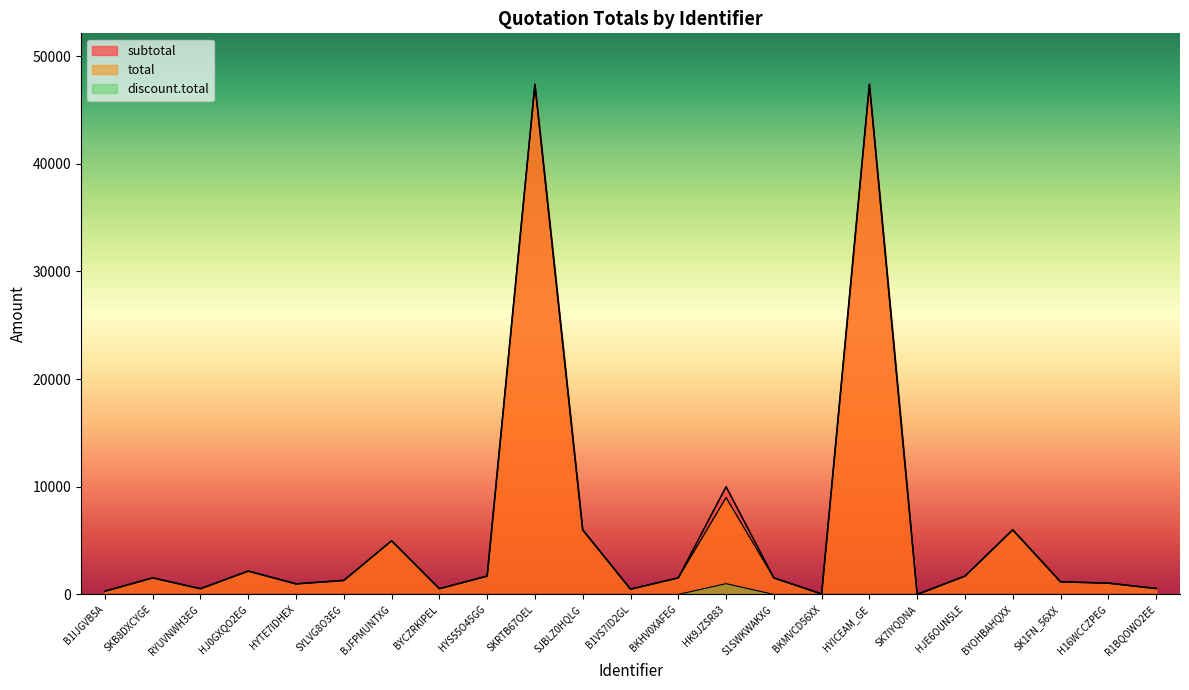

Reading left to right, list all the values displayed in this chart.

subtotal: B1IJGVB5A=300.0	SKB8DXCYGE=1535.0	RYUVNWH3EG=530.2	HJ0GXQO2EG=2167.3	HYTE7IDHEX=979.7	SYLVG8O3EG=1298.9	BJFPMUNTXG=4984.0	BYCZRKIPEL=530.2	HYS55O45GG=1700.0	SKRTB67OEL=47370.0	SJBLZ0HQLG=5996.8	B1VS7ID2GL=490.4	BKHV0XAFEG=1535.0	HK9JZSR83=10000.0	S1SWKWAKXG=1535.0	BKMVCD56XX=40.9	HYICEAM_GE=47370.0	SK7IYQDNA=0.0	HJE6OUN5LE=1700.0	BYOHBAHQXX=5996.8	SK1FN_56XX=1172.5	H16WCCZPEG=1047.7	R1BQOWO2EE=549.2
total: B1IJGVB5A=300.0	SKB8DXCYGE=1535.0	RYUVNWH3EG=530.2	HJ0GXQO2EG=2167.3	HYTE7IDHEX=979.7	SYLVG8O3EG=1298.9	BJFPMUNTXG=4984.0	BYCZRKIPEL=530.2	HYS55O45GG=1700.0	SKRTB67OEL=47370.0	SJBLZ0HQLG=5996.8	B1VS7ID2GL=490.4	BKHV0XAFEG=1535.0	HK9JZSR83=9000.0	S1SWKWAKXG=1535.0	BKMVCD56XX=40.9	HYICEAM_GE=47370.0	SK7IYQDNA=0.0	HJE6OUN5LE=1700.0	BYOHBAHQXX=5996.8	SK1FN_56XX=1172.5	H16WCCZPEG=1047.7	R1BQOWO2EE=549.2
discount.total: B1IJGVB5A=0.0	SKB8DXCYGE=0.0	RYUVNWH3EG=0.0	HJ0GXQO2EG=0.0	HYTE7IDHEX=0.0	SYLVG8O3EG=0.0	BJFPMUNTXG=0.0	BYCZRKIPEL=0.0	HYS55O45GG=0.0	SKRTB67OEL=0.0	SJBLZ0HQLG=0.0	B1VS7ID2GL=0.0	BKHV0XAFEG=0.0	HK9JZSR83=1000.0	S1SWKWAKXG=0.0	BKMVCD56XX=0.0	HYICEAM_GE=0.0	SK7IYQDNA=0.0	HJE6OUN5LE=0.0	BYOHBAHQXX=0.0	SK1FN_56XX=0.0	H16WCCZPEG=0.0	R1BQOWO2EE=0.0